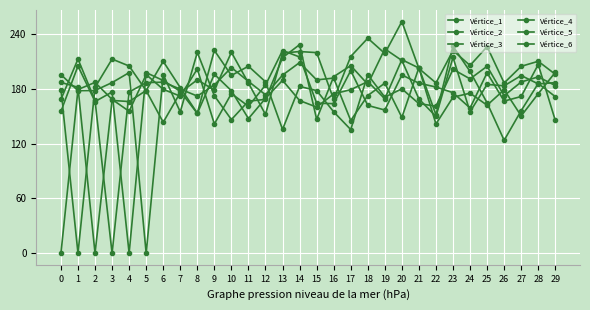

What is the average value of the Vértice_1 series?

172.5